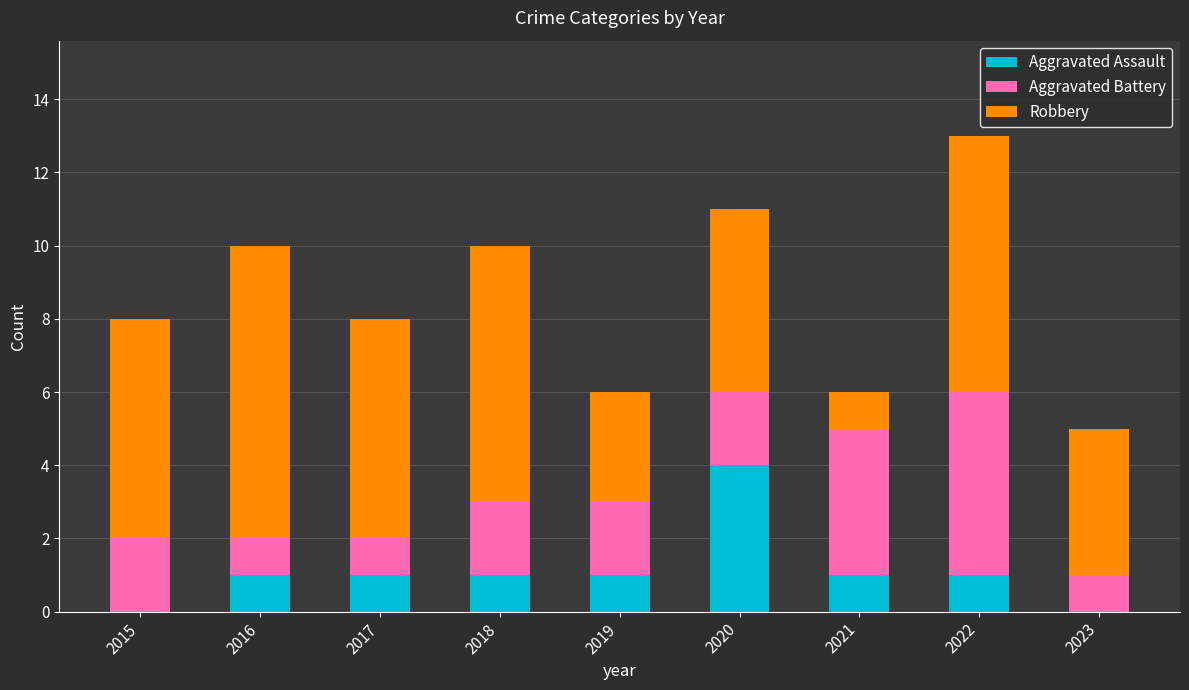

True or false: Aggravated Assault has a value of 7 at 2020.

False